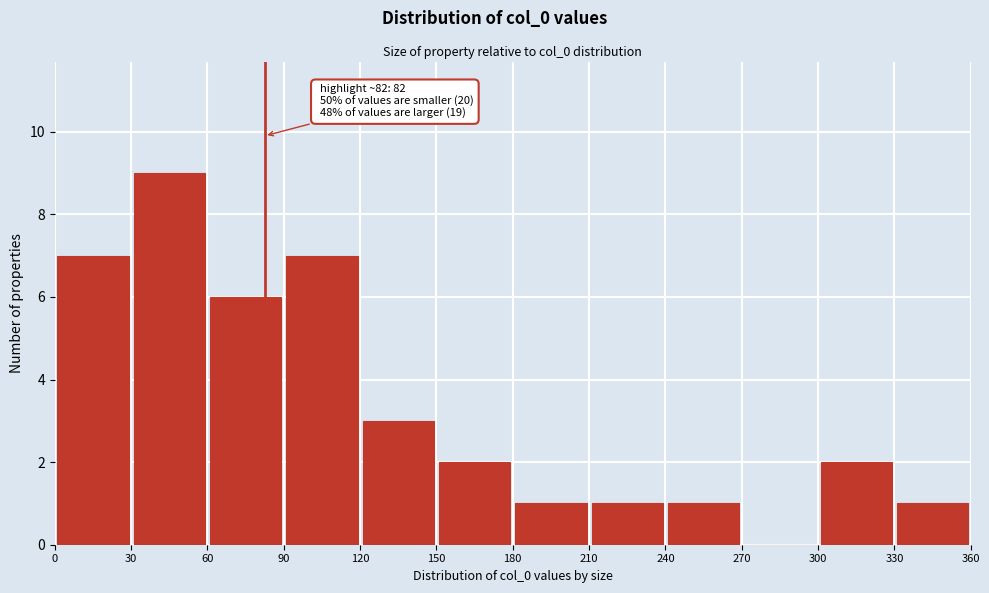

Which range on the x-axis has the tallest bar?

30 to 60